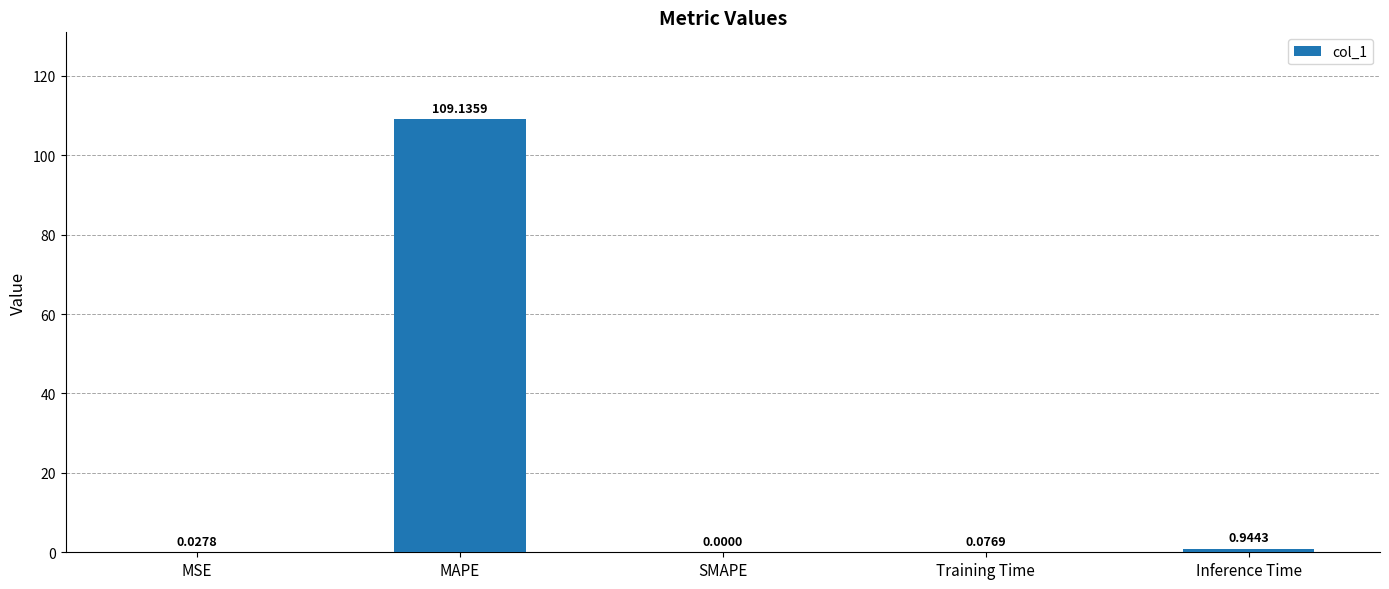

What is the average value?

22.0